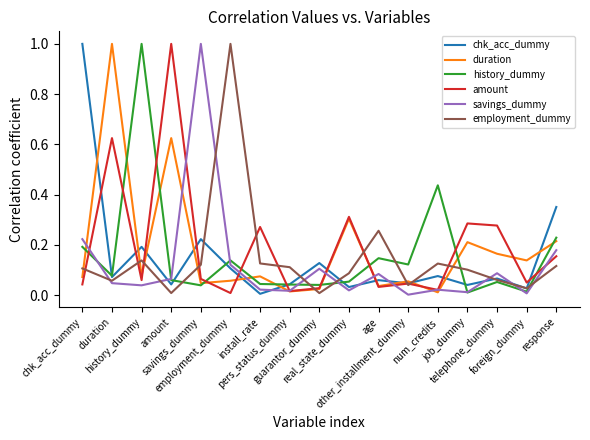

How many lines are shown in the chart?

6